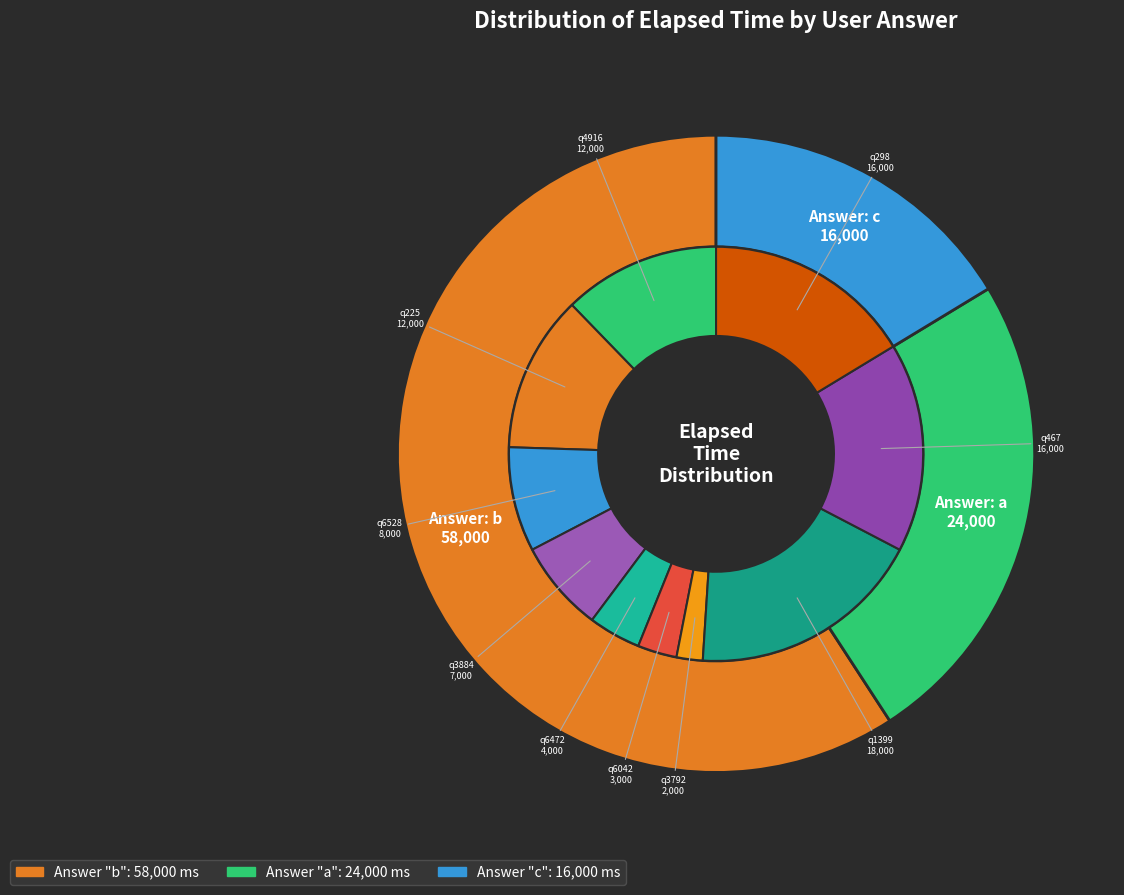

Count the number of slices in the pie.

10